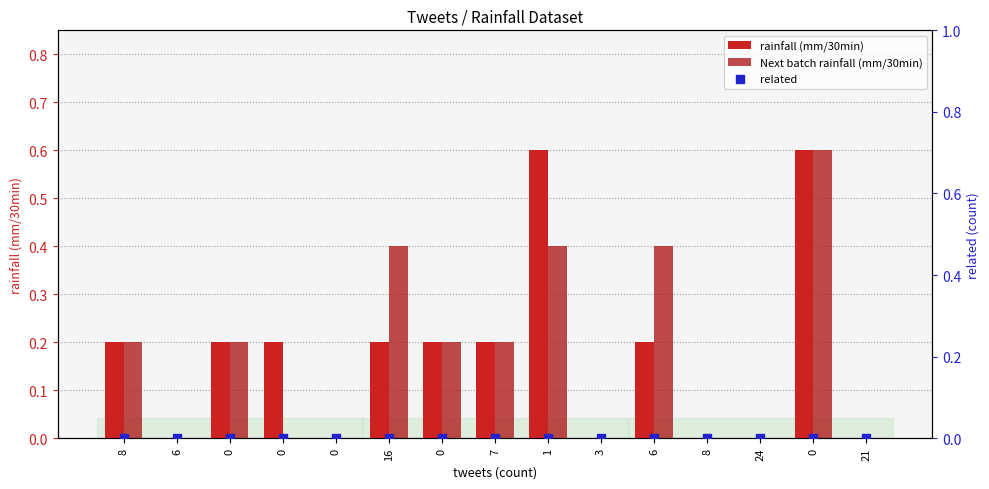

Which series has the largest total across all categories?

rainfall (mm/30min)